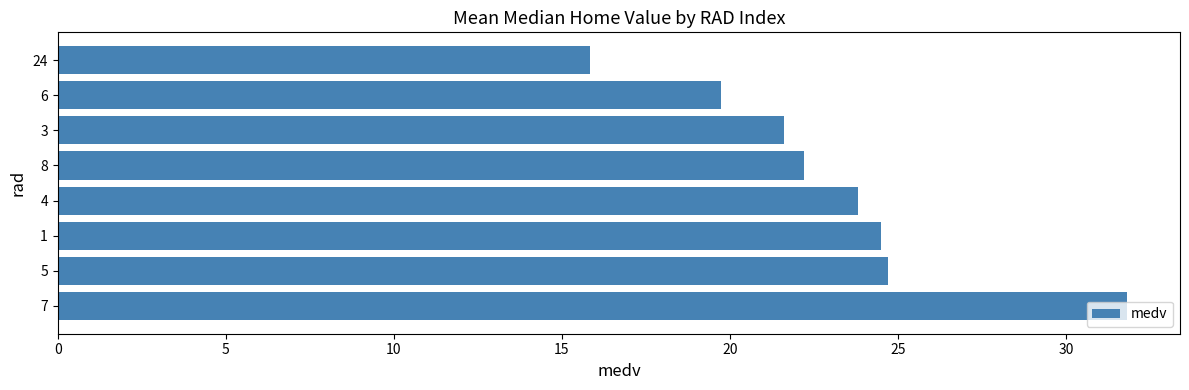

Are the bars horizontal?

Yes